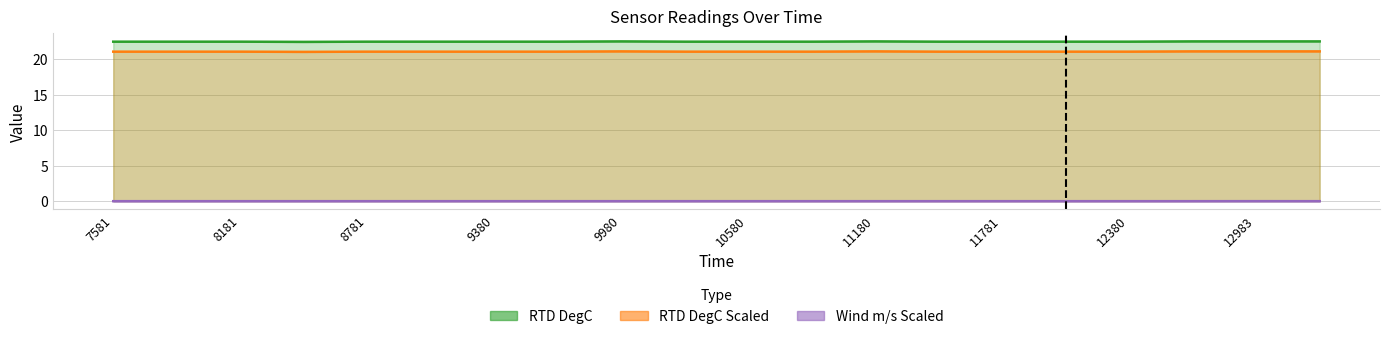

What is the difference between the highest and lowest values at 9081.0?

22.4